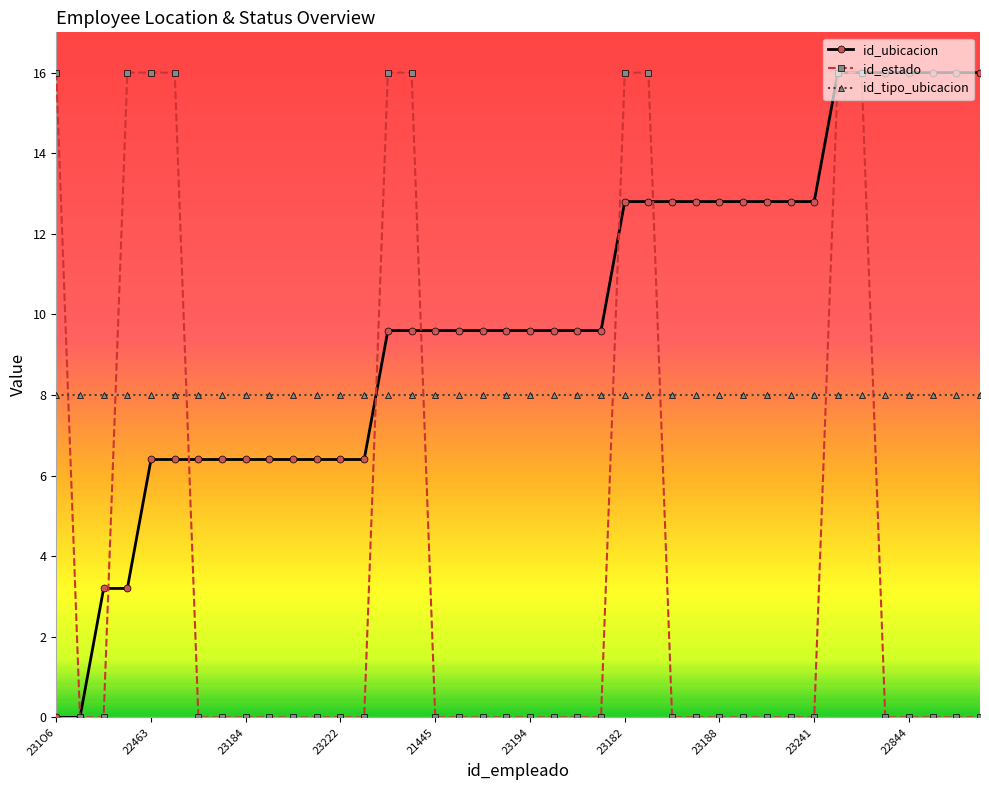

What is the maximum value shown in the chart?

16.0